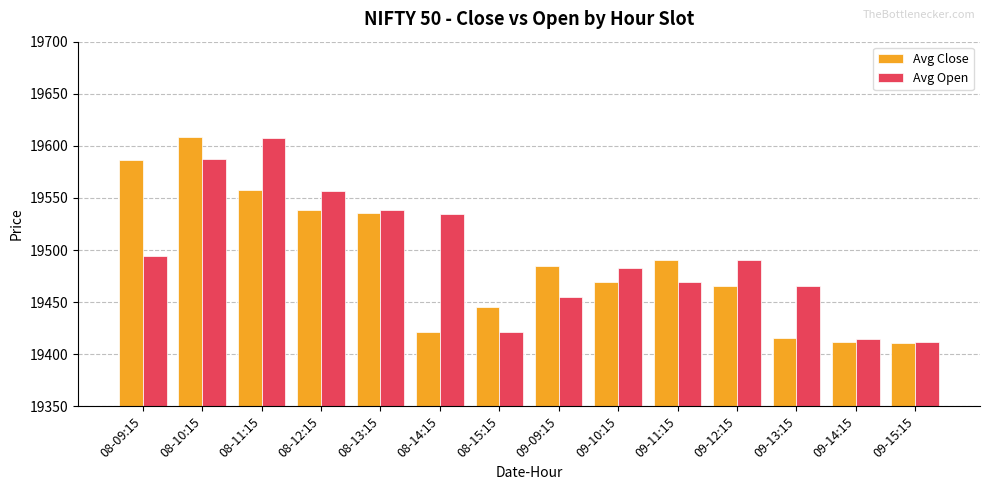

What is the total value across all series at 08-10:15?

39195.6